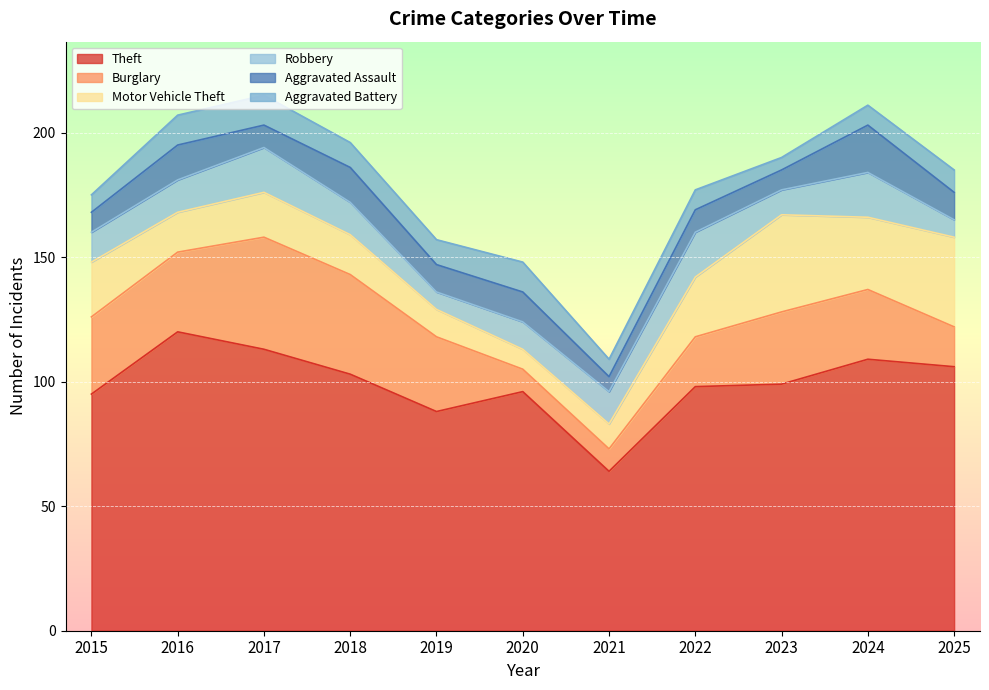

What are all the series names shown in the legend?

Theft, Burglary, Motor Vehicle Theft, Robbery, Aggravated Assault, Aggravated Battery